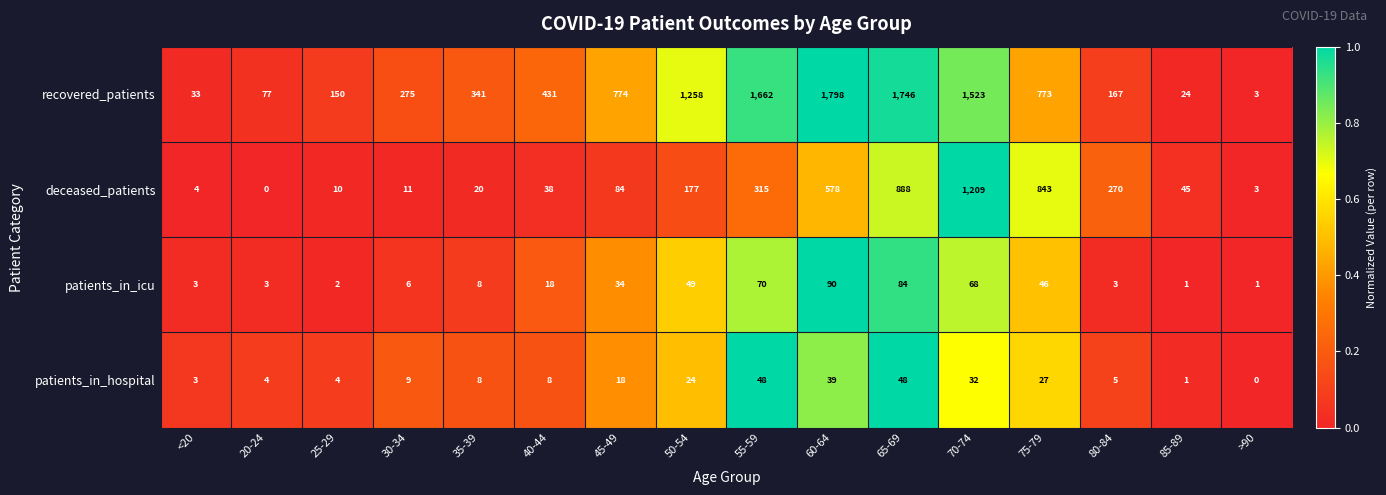

What is the total value across all series at 70-74?

2832